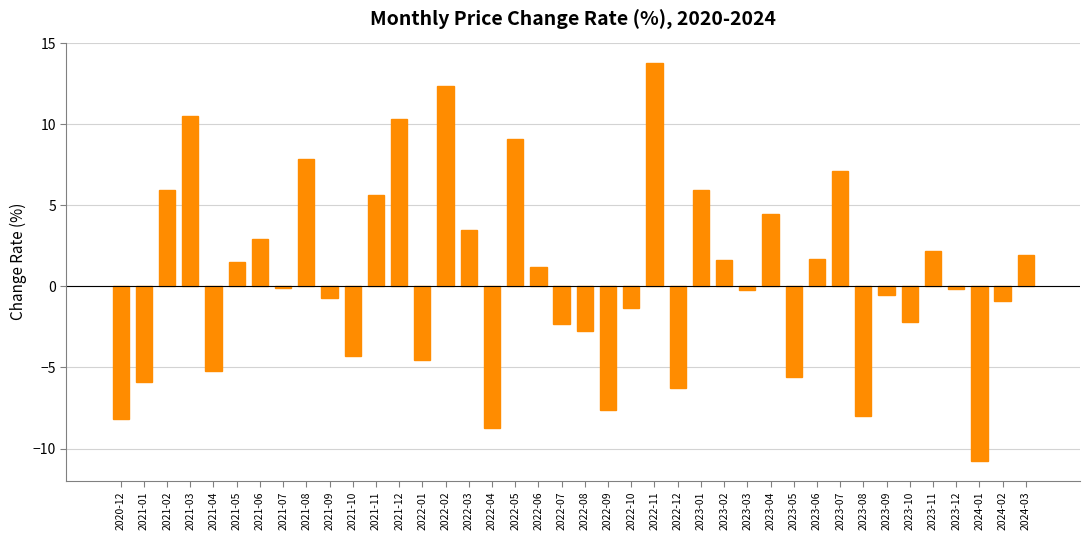

What is the sum of the values at 2023-04 and 2024-01?

-6.3